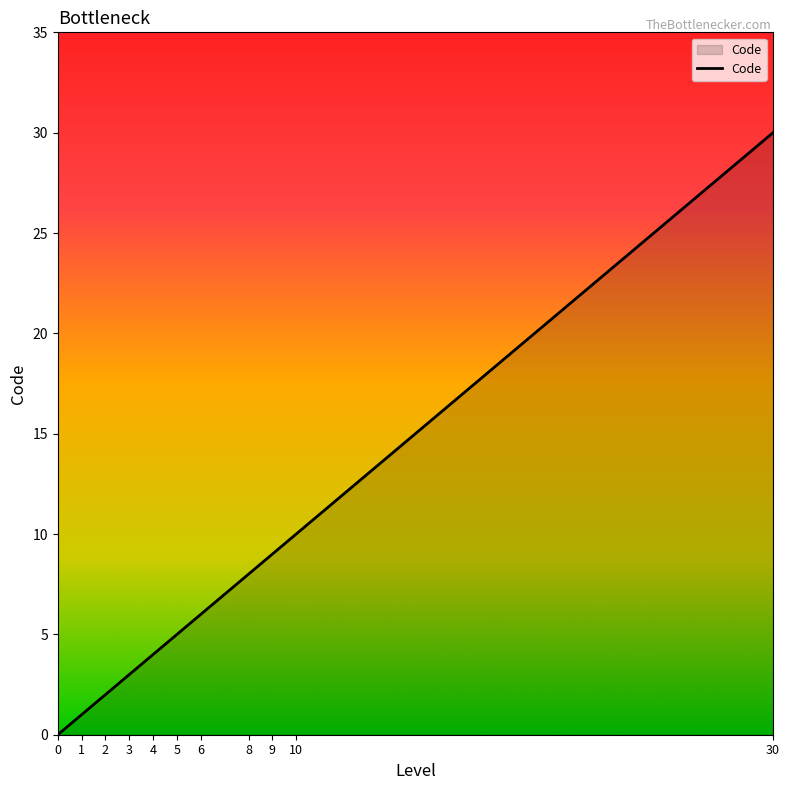

Reading left to right, what are all the values shown in this chart?

0=0	1=1	2=2	3=3	4=4	5=5	6=6	8=8	9=9	10=10	30=30